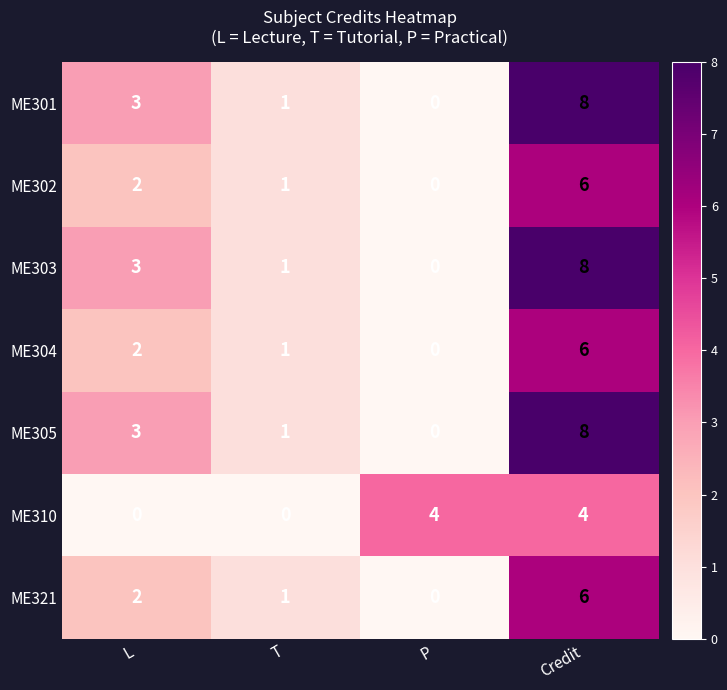

What is the highest value of the ME302 series?

6